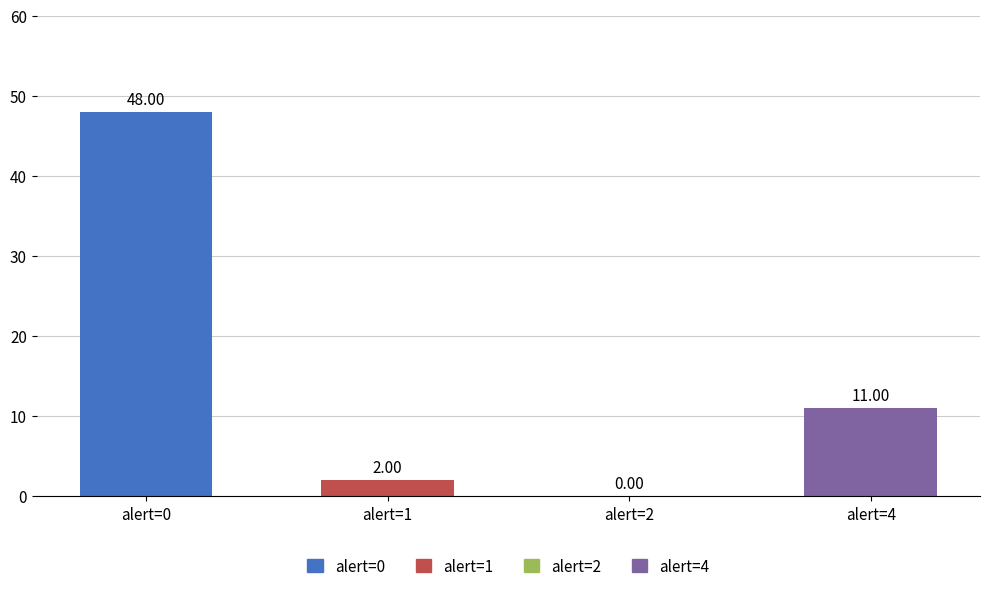

How many data points does each series have?

4